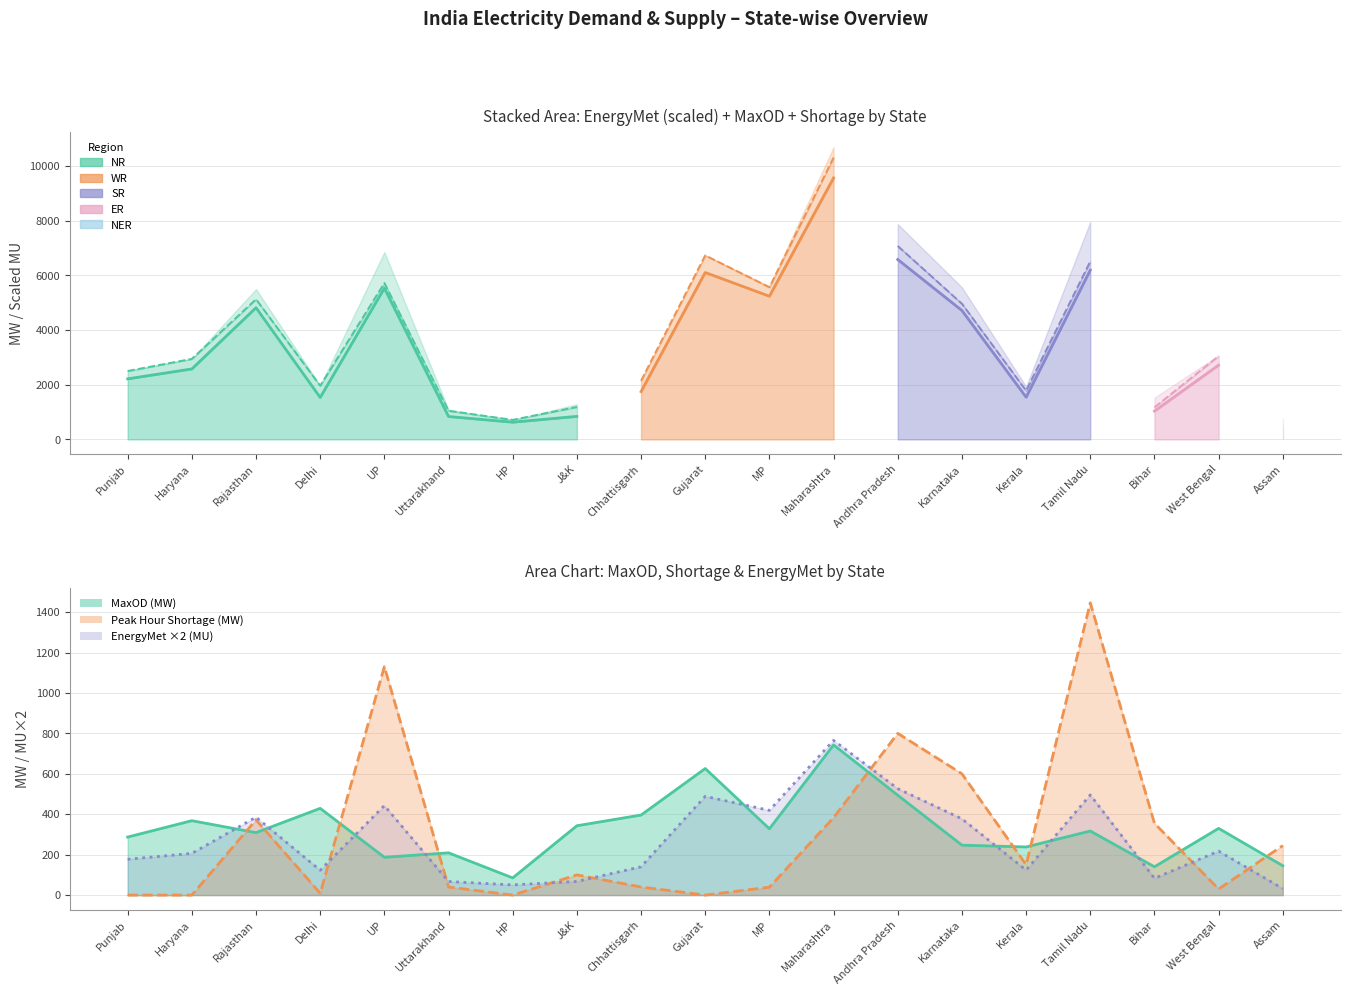

In Peak Hour Shortage (MW), how many points are higher than both neighbors (excluding endpoints)?

5